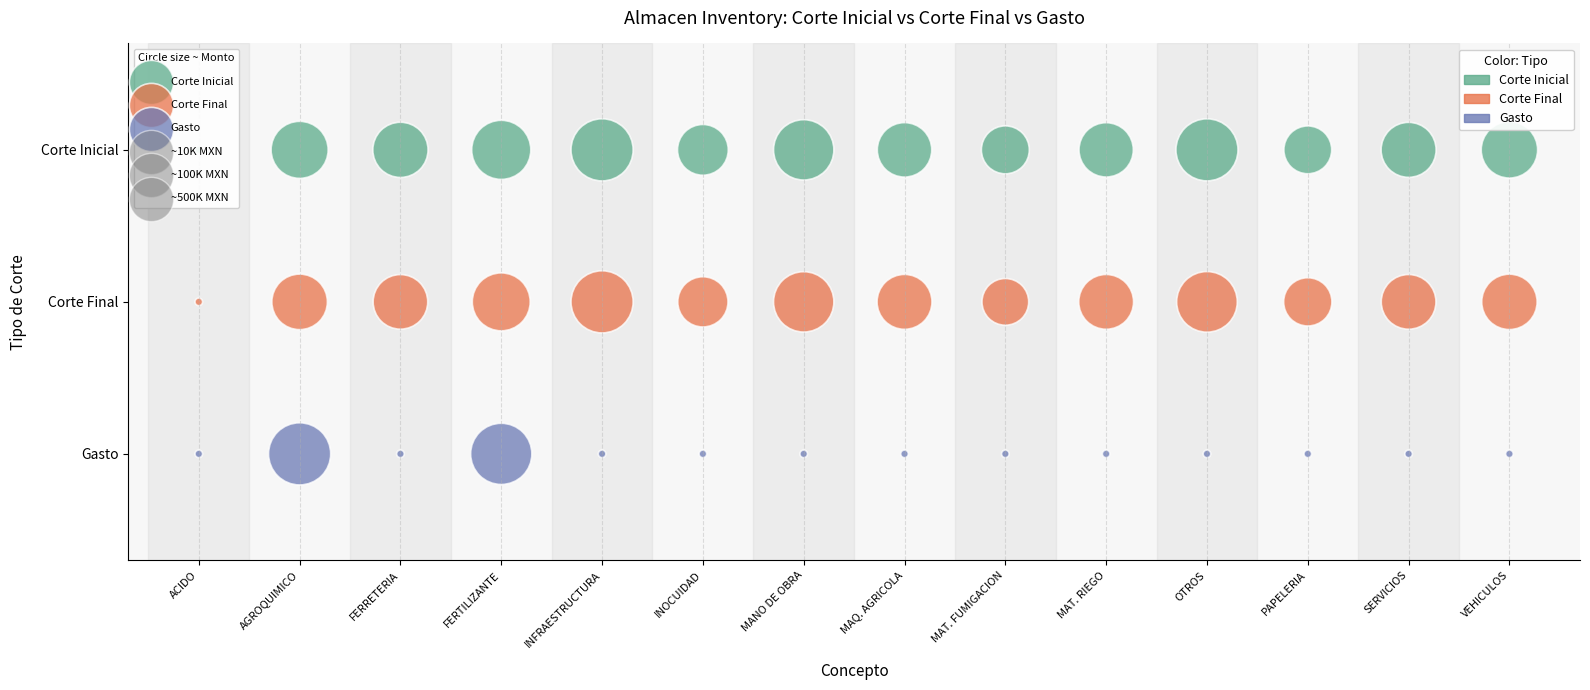

What are all the series names shown in the legend?

Corte Inicial, Corte Final, Gasto